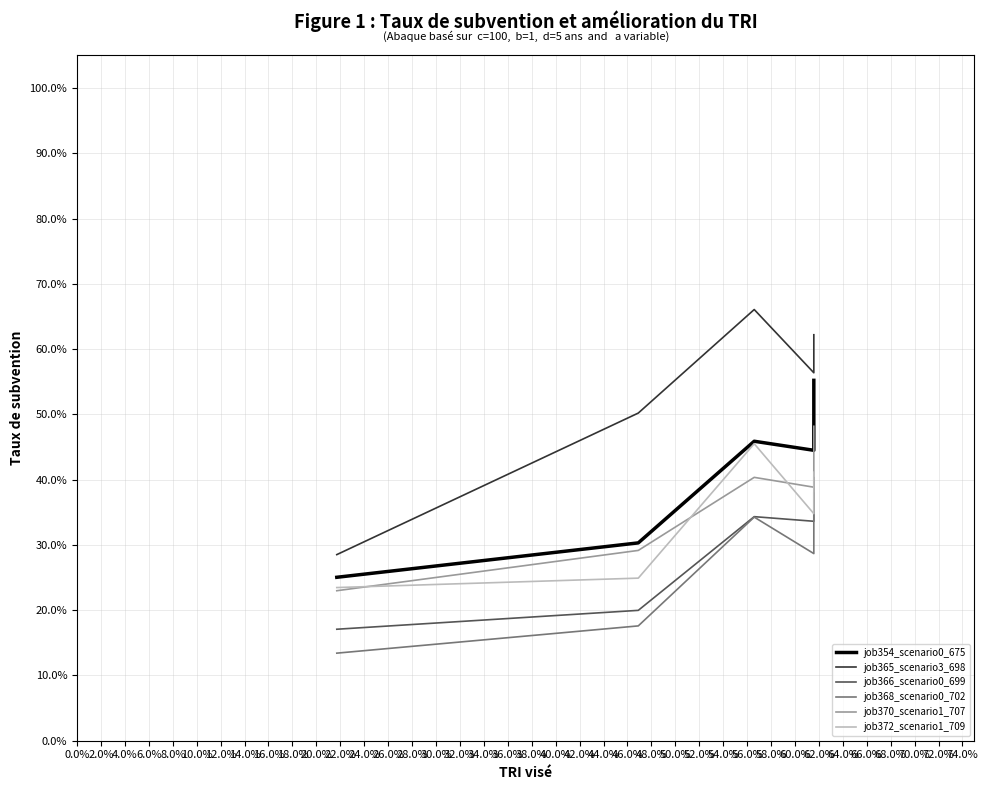

The value of job368_scenario0_702 at 4.0% is 0.5. True or false?

False